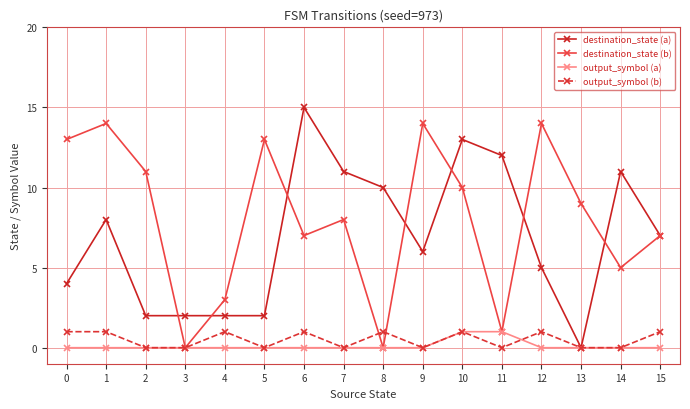

At how many categories does at least one series exceed 1?

16